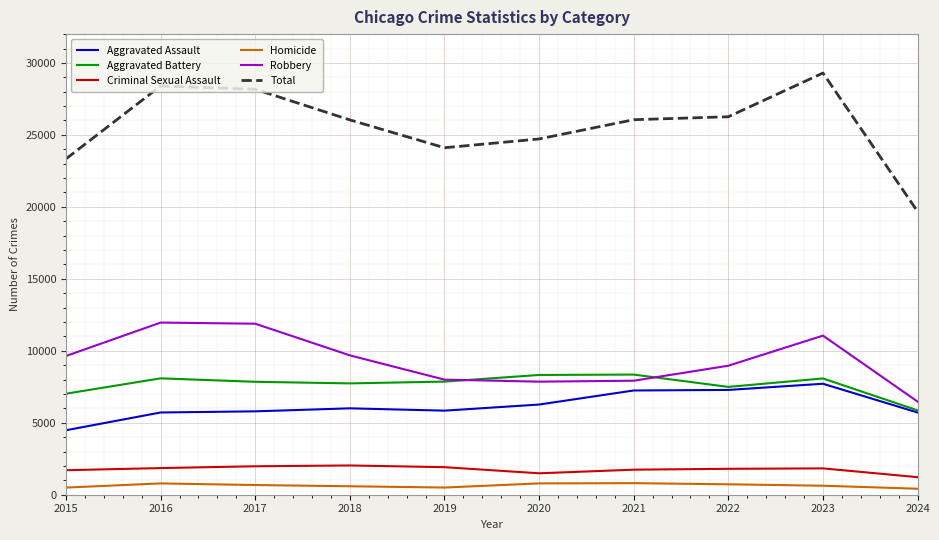

At which label is Total closest to 24488?

2020